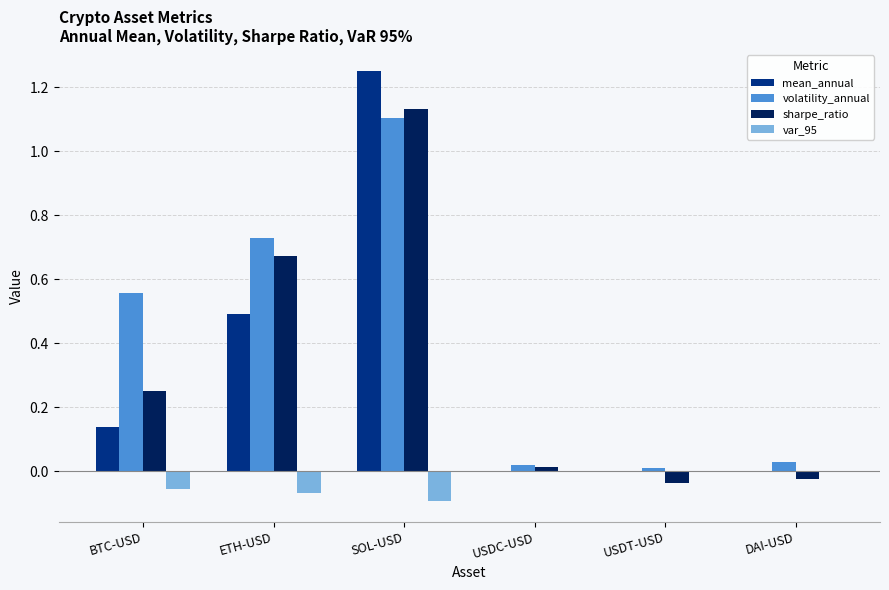

Which category has the highest value in the sharpe_ratio series?

SOL-USD